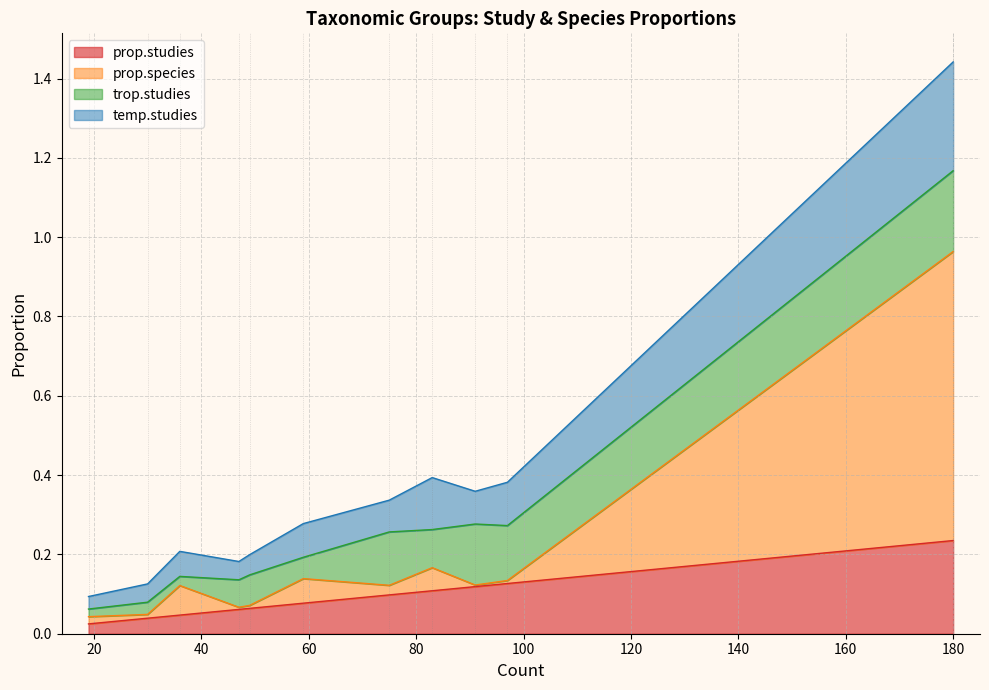

What are all the series names shown in the legend?

prop.studies, prop.species, trop.studies, temp.studies